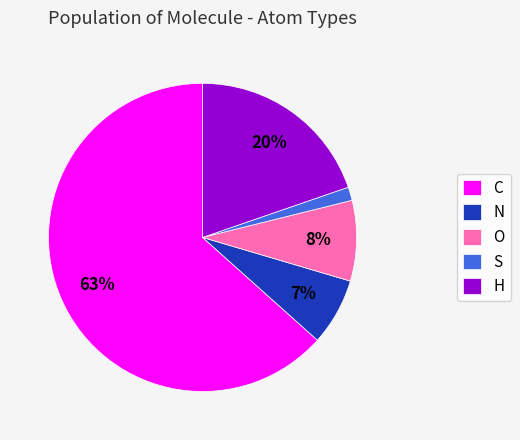

Rank the categories by value from lowest to highest.

S, N, O, H, C